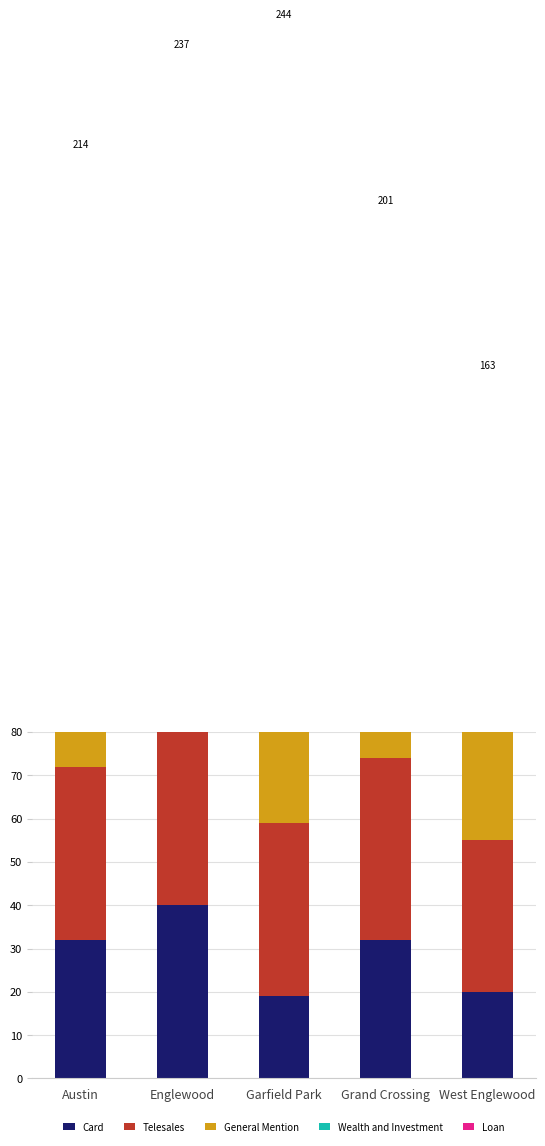

What are all the series names shown in the legend?

Card, Telesales, General Mention, Wealth and Investment, Loan